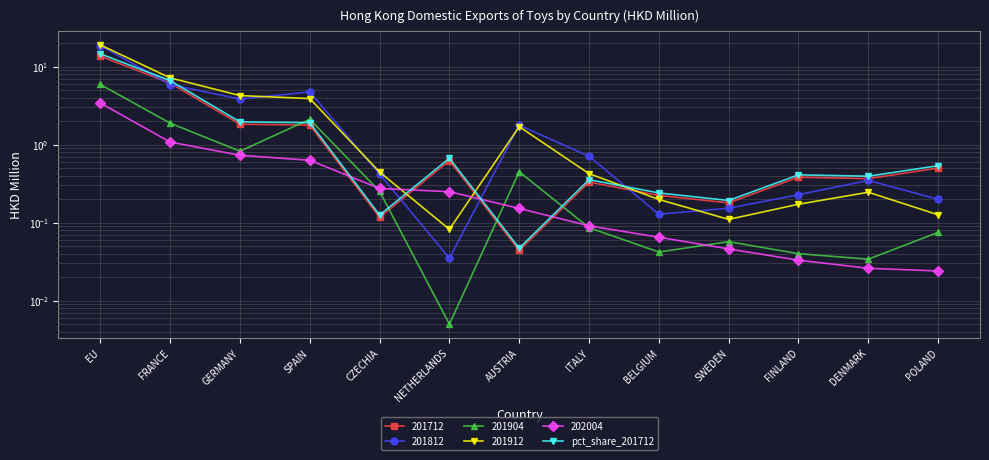

At which label is the value closest to 7?

FRANCE